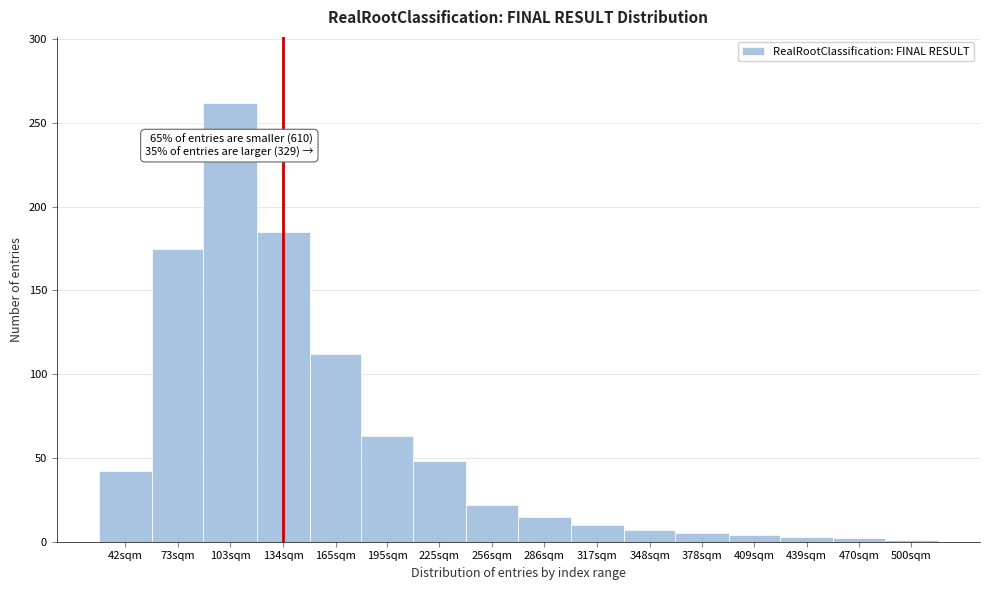

Which category has the highest value across all series?

103sqm